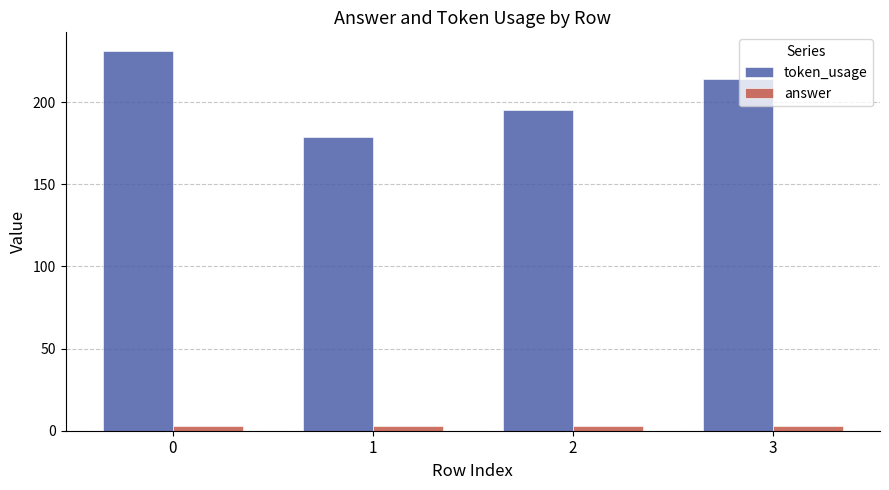

How many categories are shown in the chart?

4